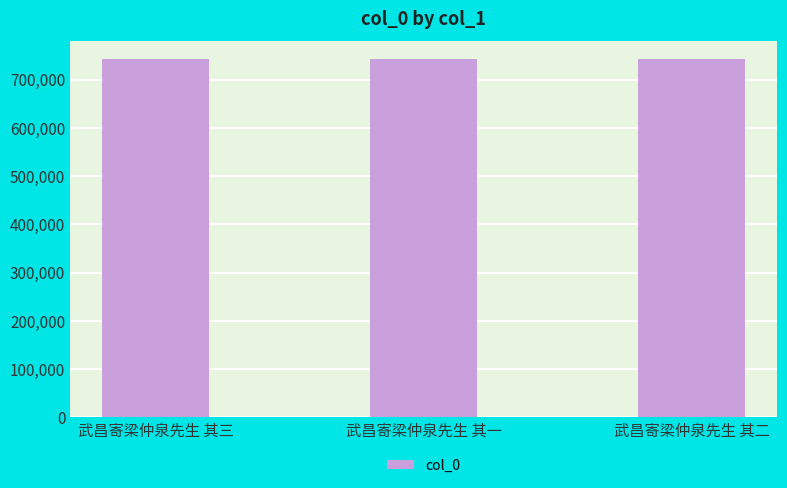

What is the approximate value at 武昌寄梁仲泉先生 其二?

742258